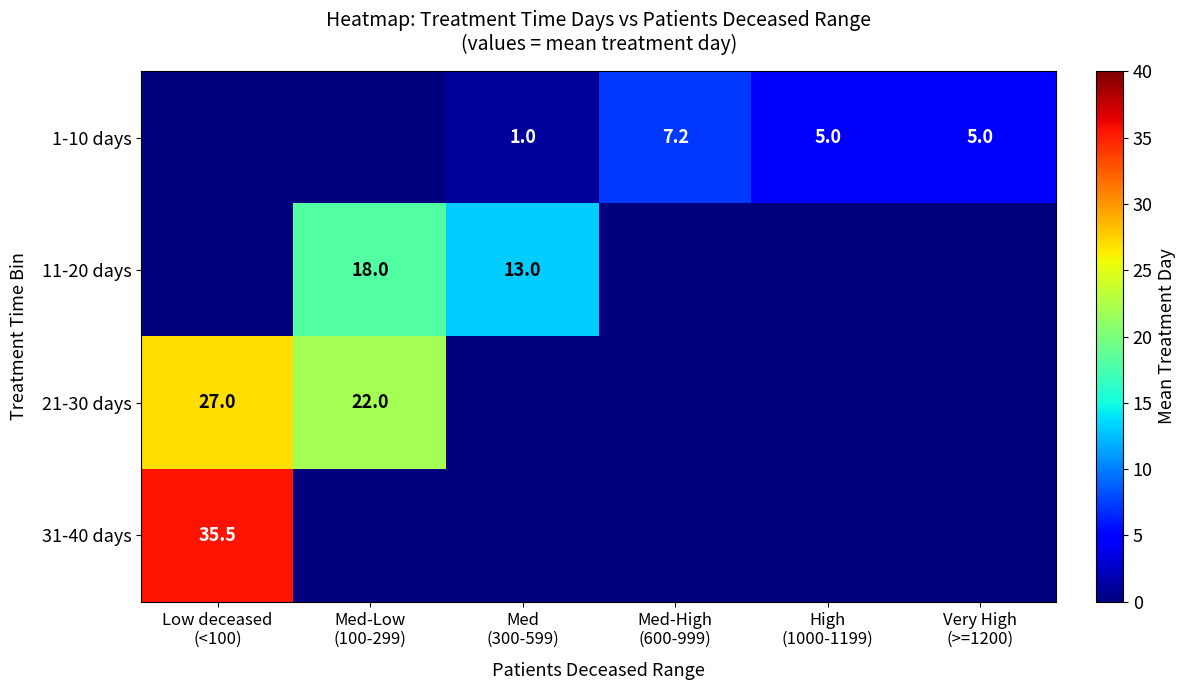

Is it true that 1-10 days equals 0.0 at Low deceased (<100)?

True